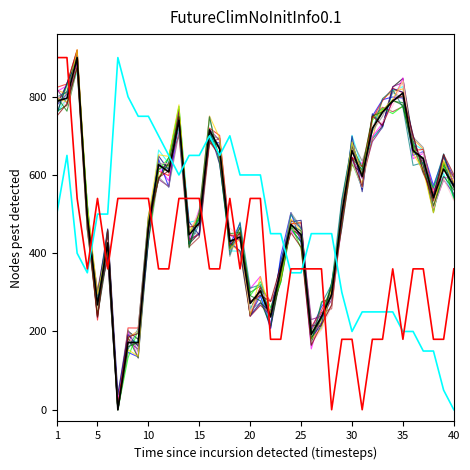

What is the difference between the maximum and minimum values in the option_close series?

900.0